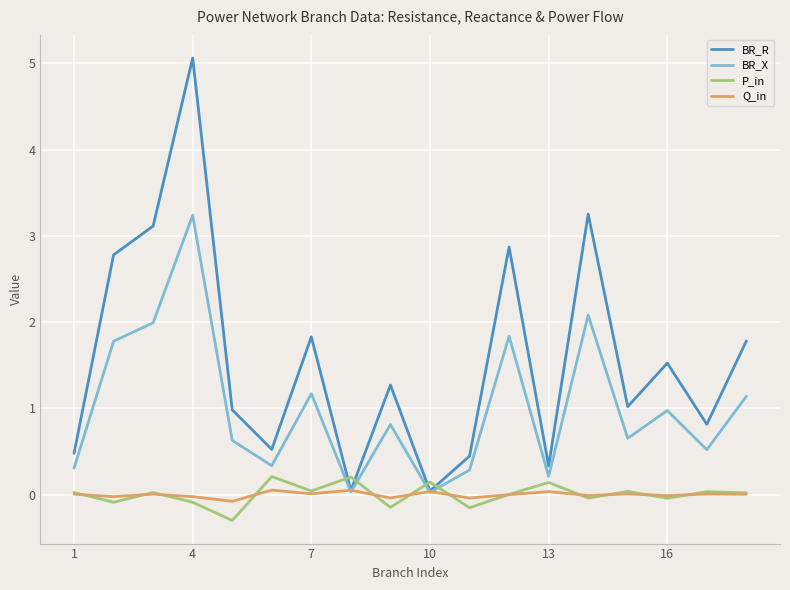

True or false: Q_in has more than 2 points higher than both neighbors.

True